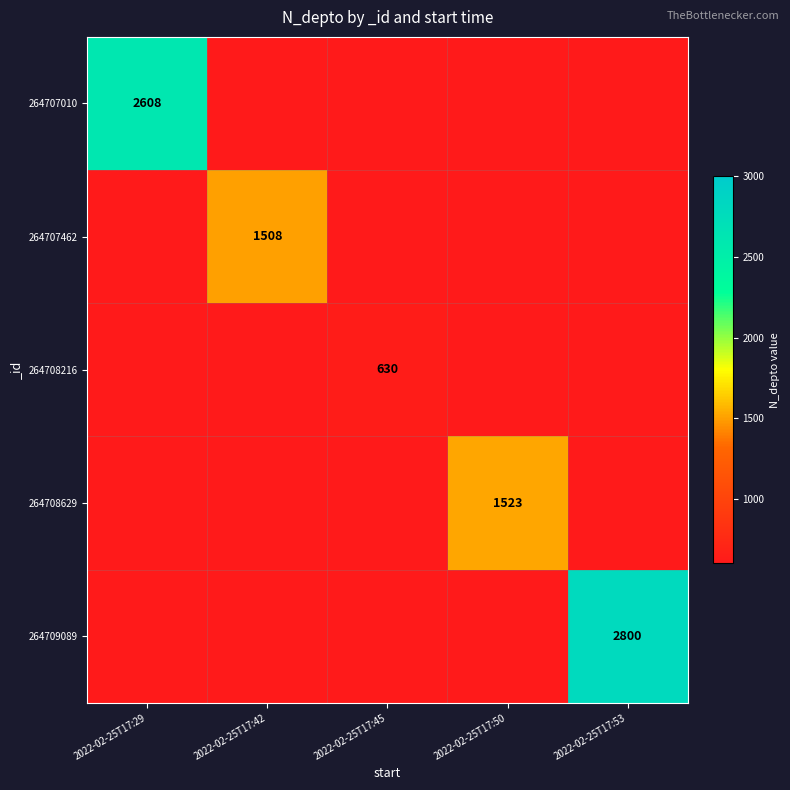

The 264708216 series shows 630 at 2022-02-25T17:45. True or false?

True